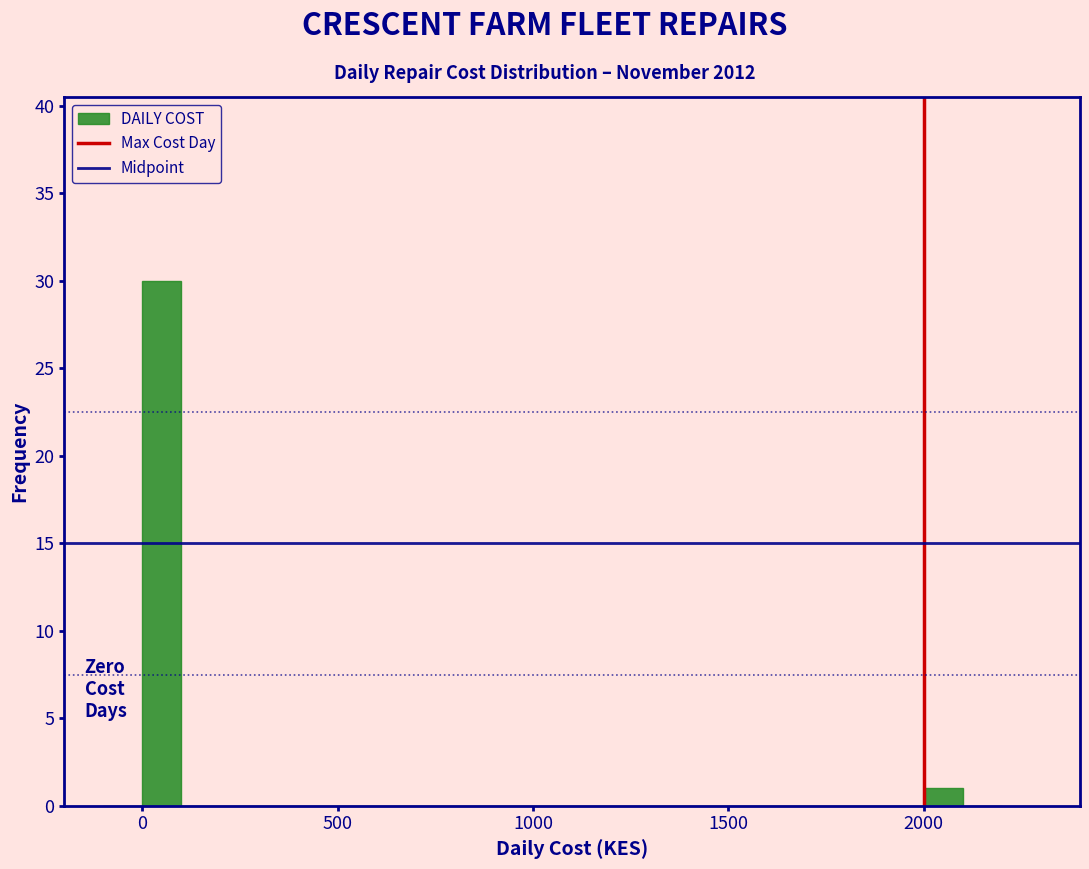

Around what value on the x-axis is the tallest bar? Give the approximate position of its centre, as read against the axis.

50